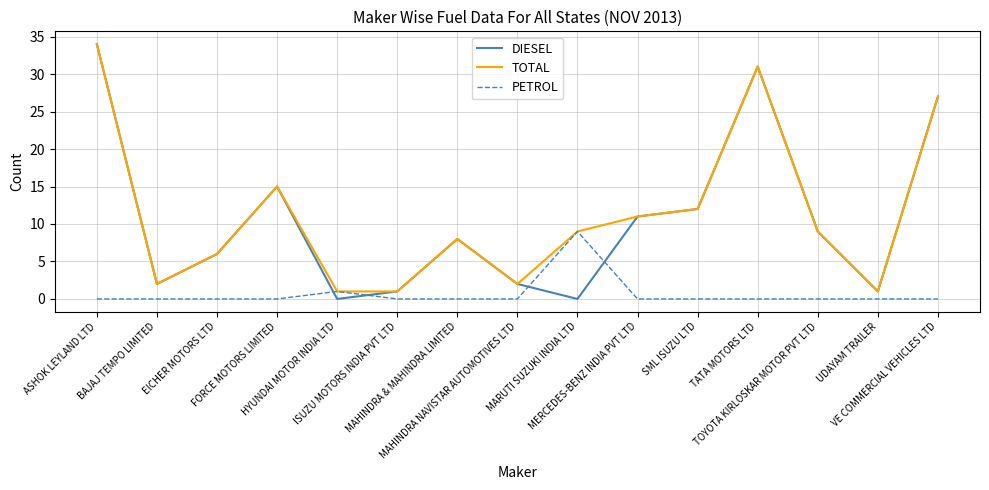

Which series has the largest range (max minus min)?

DIESEL